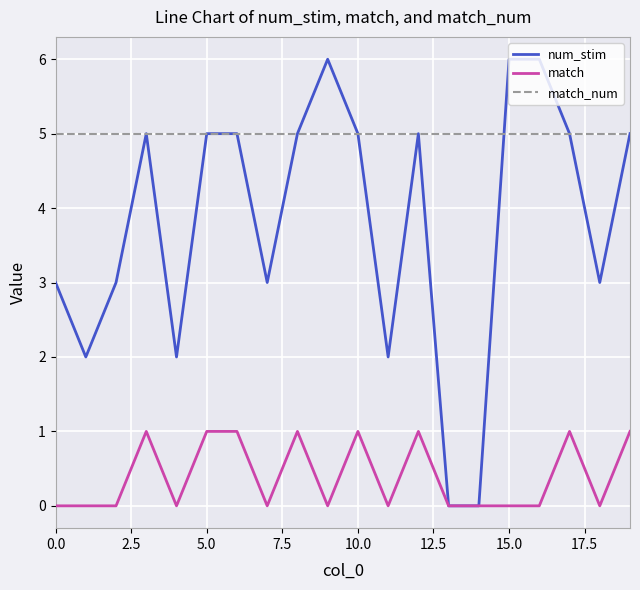

True or false: match_num and match intersect in this chart.

False